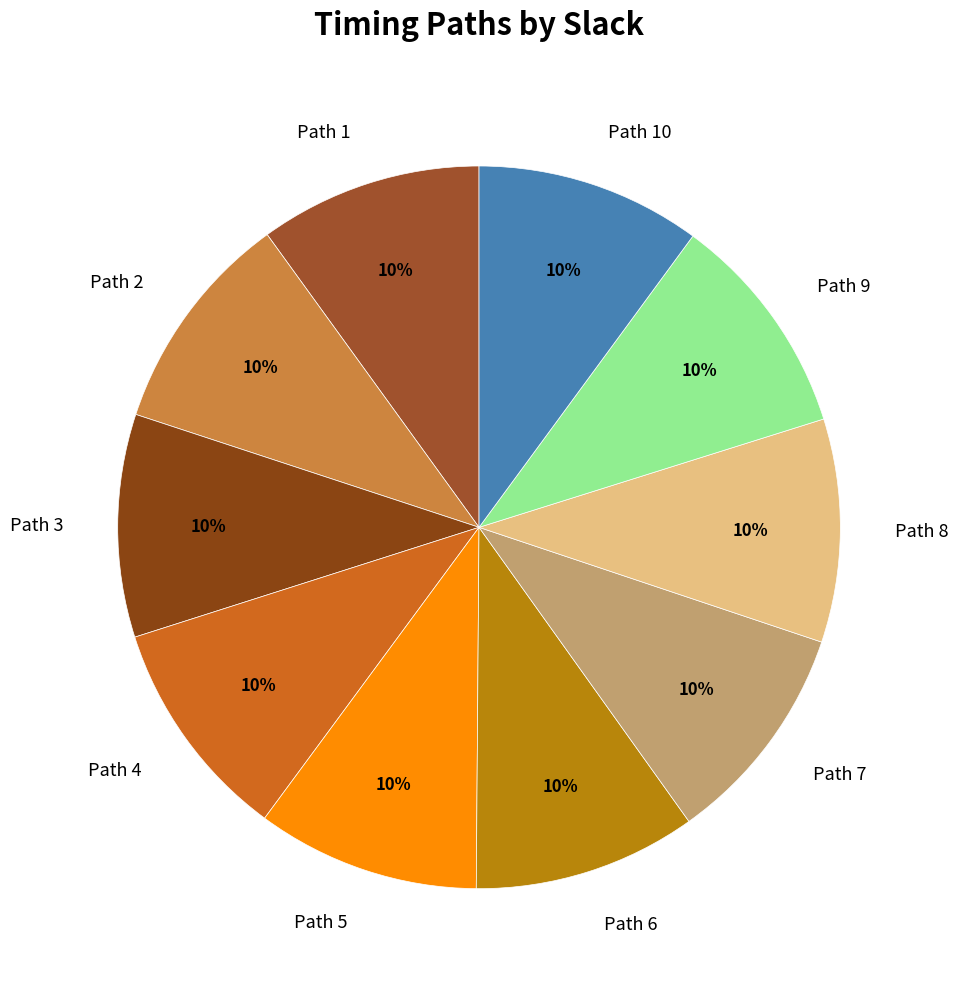

To the nearest percent, what is the average slice percentage?

10%